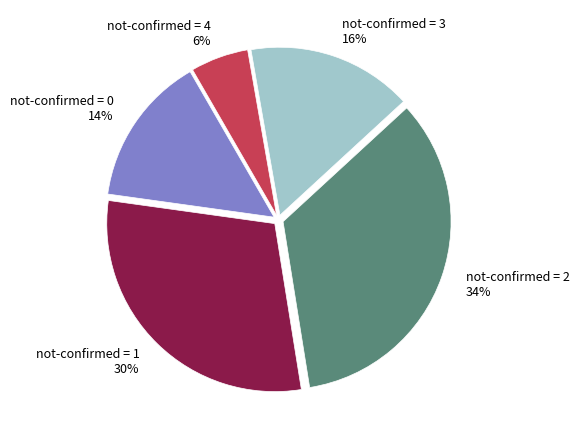

Do not-confirmed = 1 30% and not-confirmed = 3 16% together represent more than half of the pie?

No